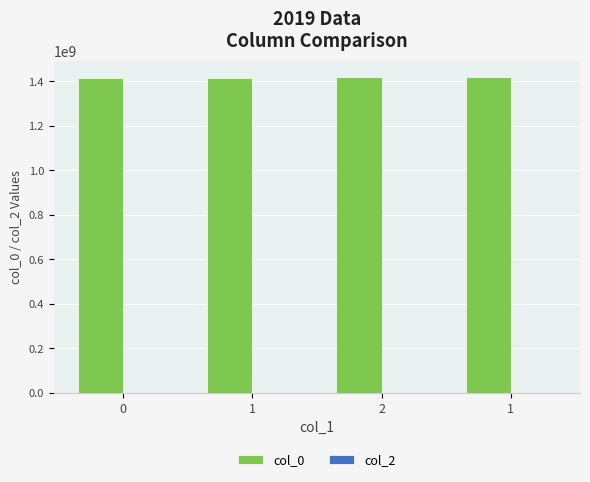

Does the chart contain any negative values?

No